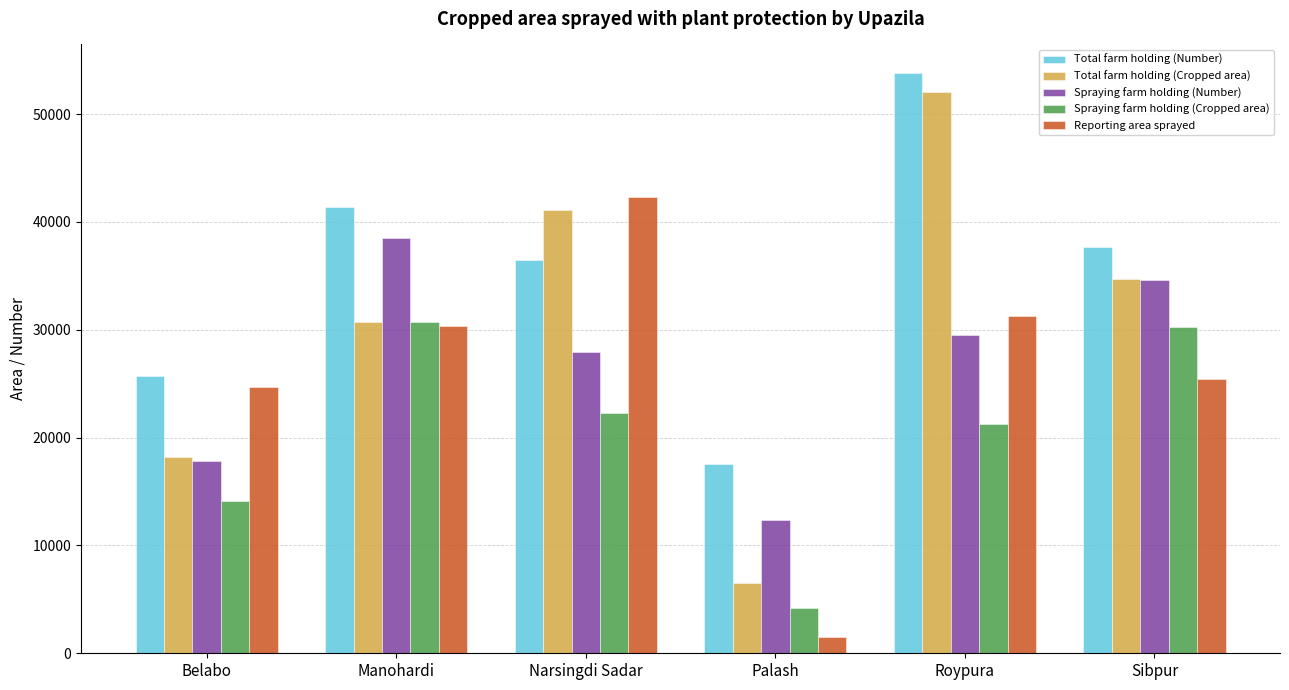

At which label is Spraying farm holding (Cropped area) closest to 17441?

Belabo